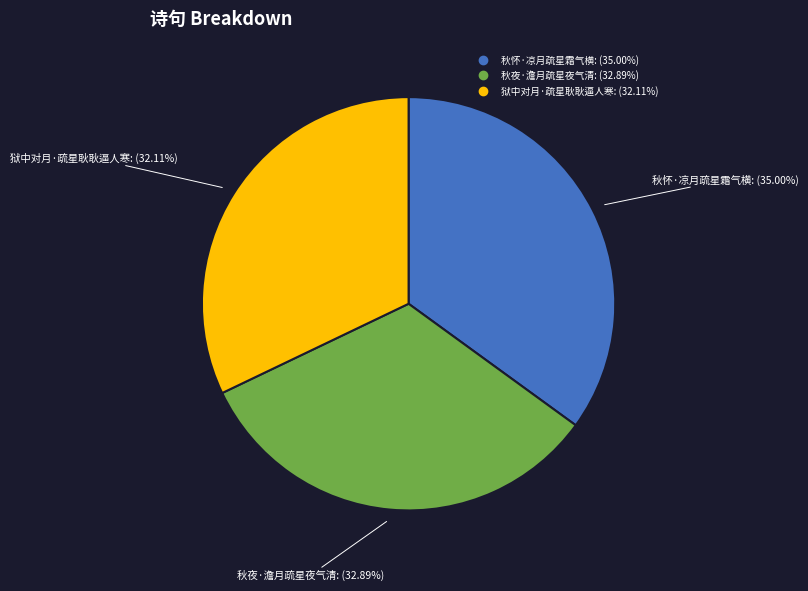

Is there any slice that represents more than half of the pie?

No